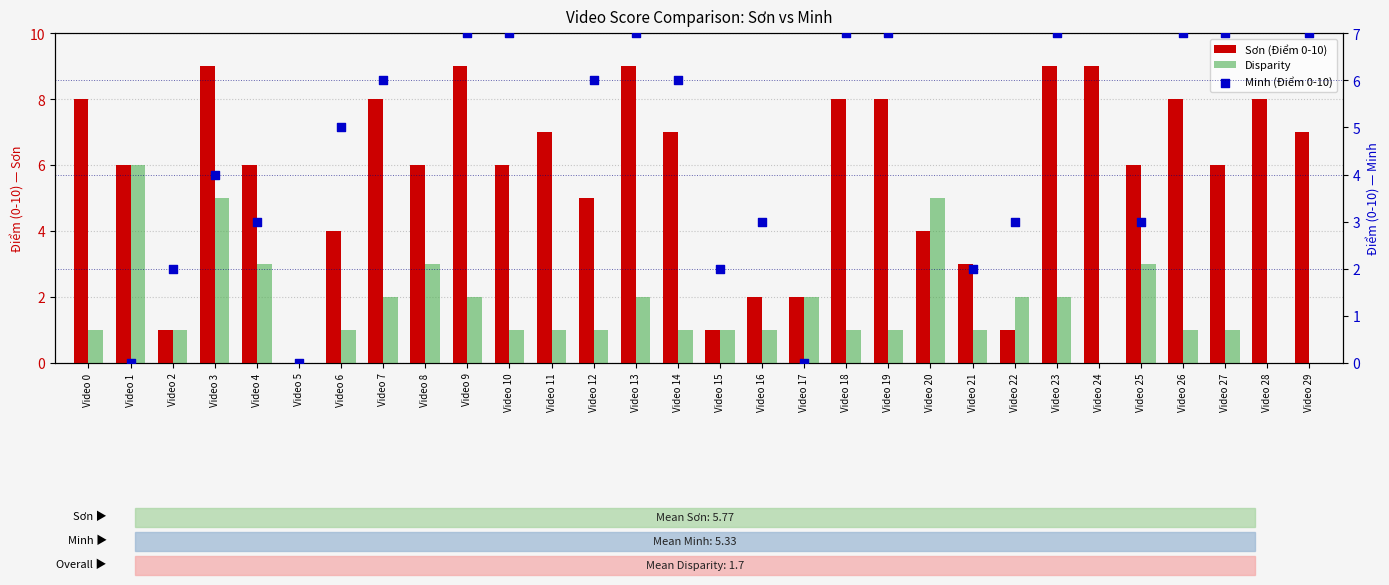

At how many categories does at least one series exceed 5?

22